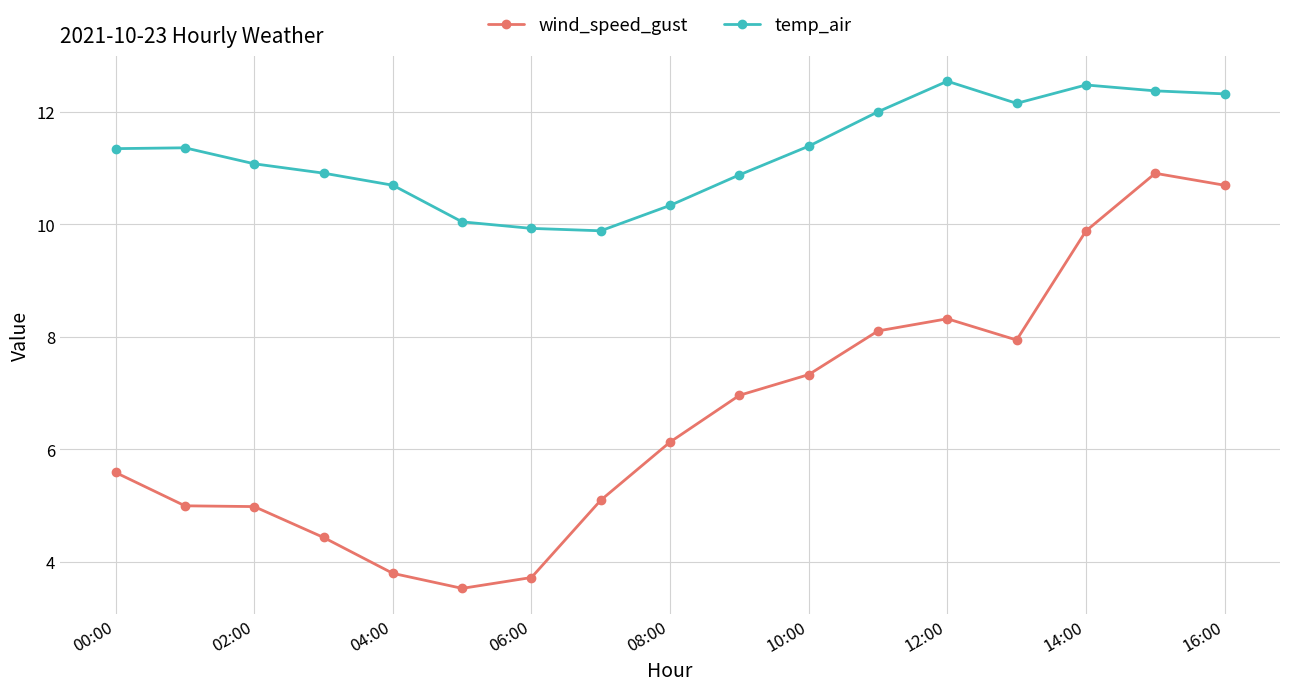

How many series are shown in this chart?

2